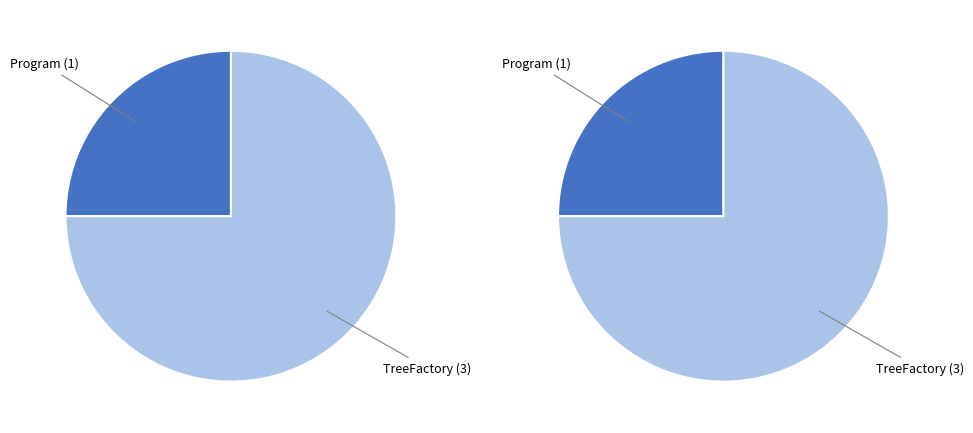

True or false: Program accounts for 33% of the total.

False